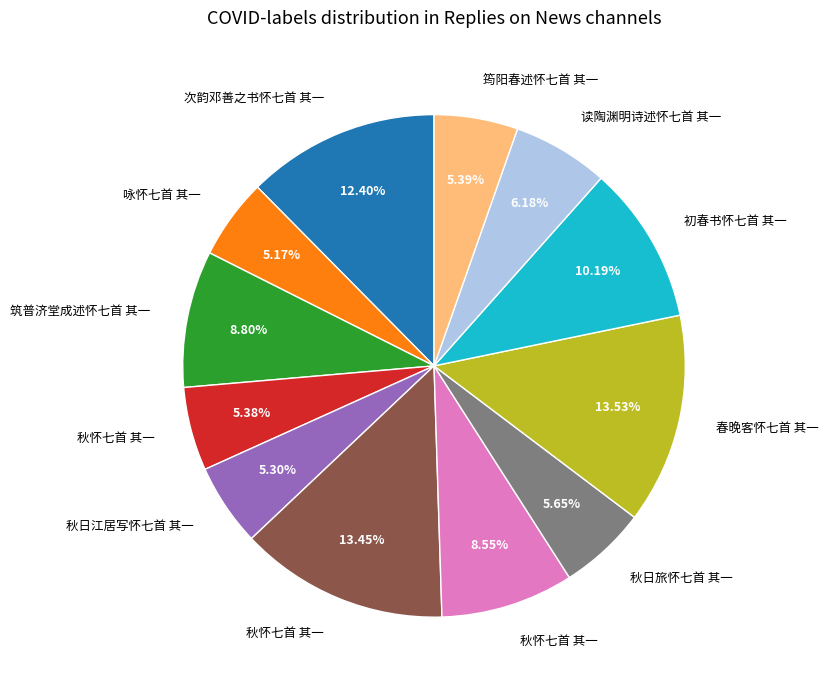

Is there any slice that represents more than half of the pie?

No